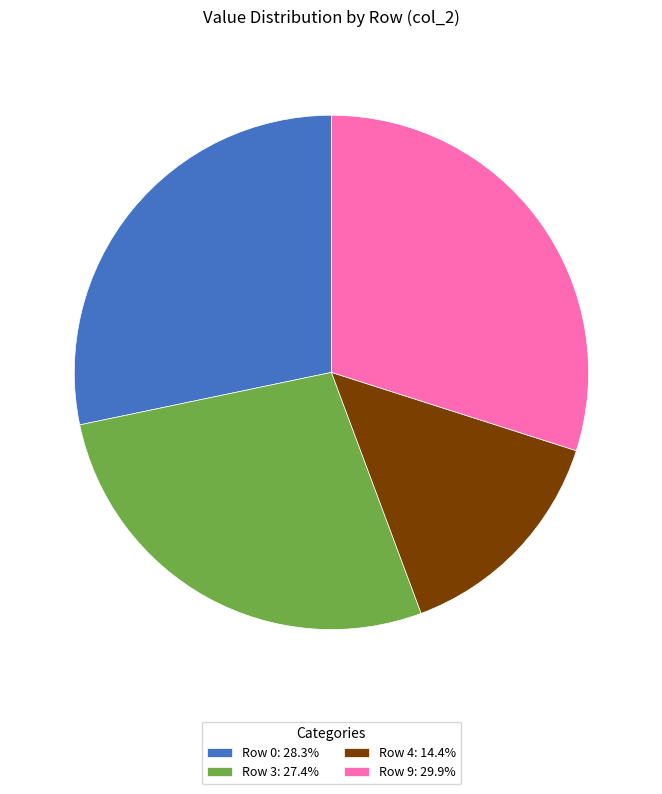

Does any single category account for the majority?

No